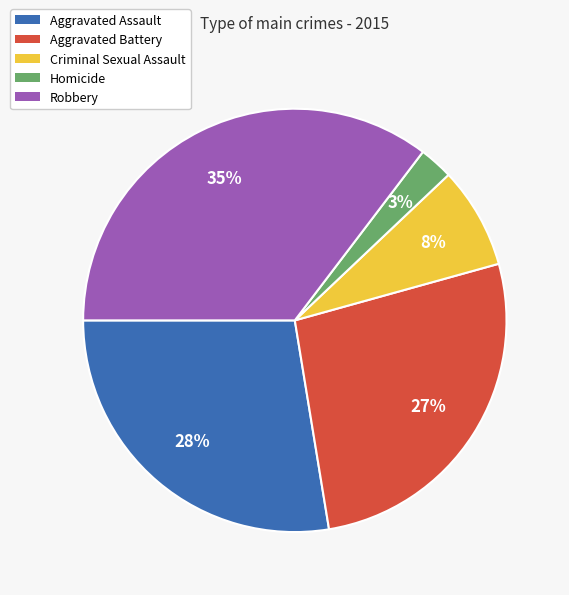

To the nearest percent, what is the combined percentage of Aggravated Battery and Aggravated Assault?

54%